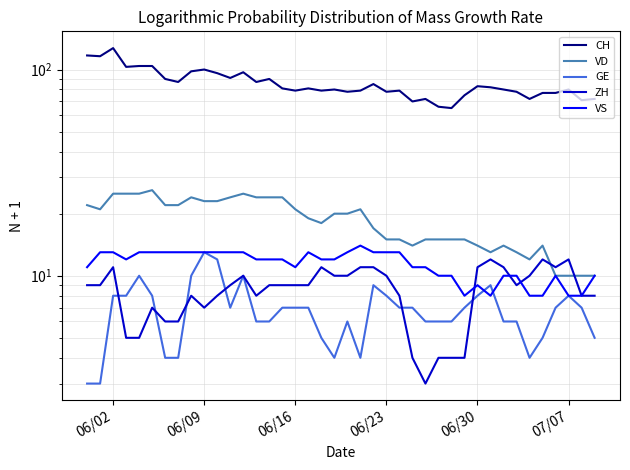

Which series changed the most between 06/02 and 06/09?

CH